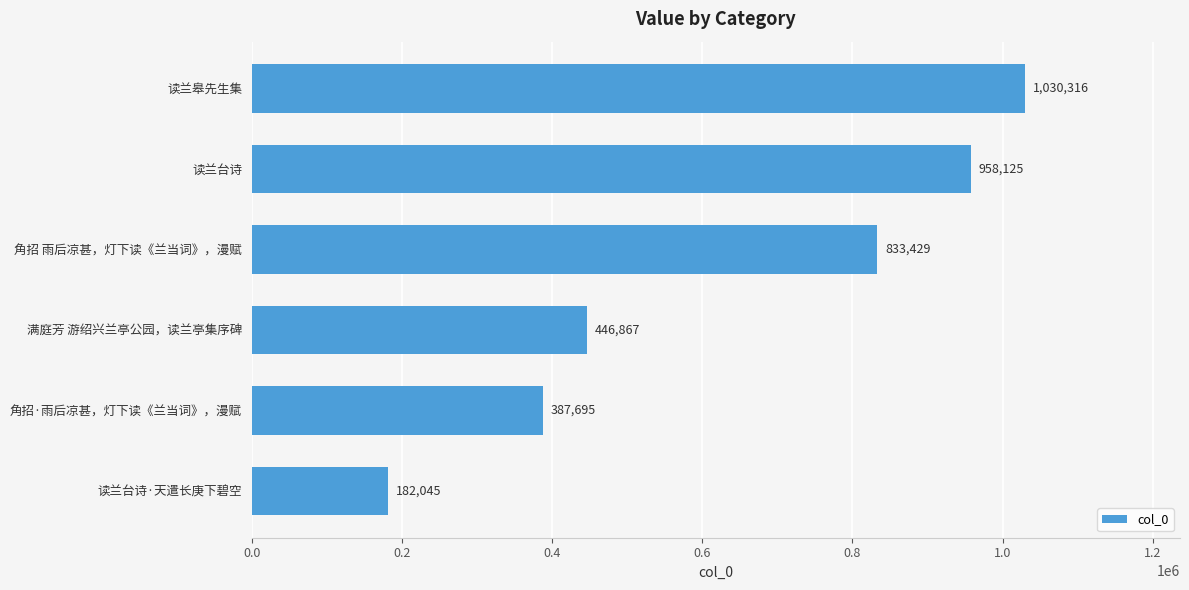

What is the greatest value displayed?

1030316